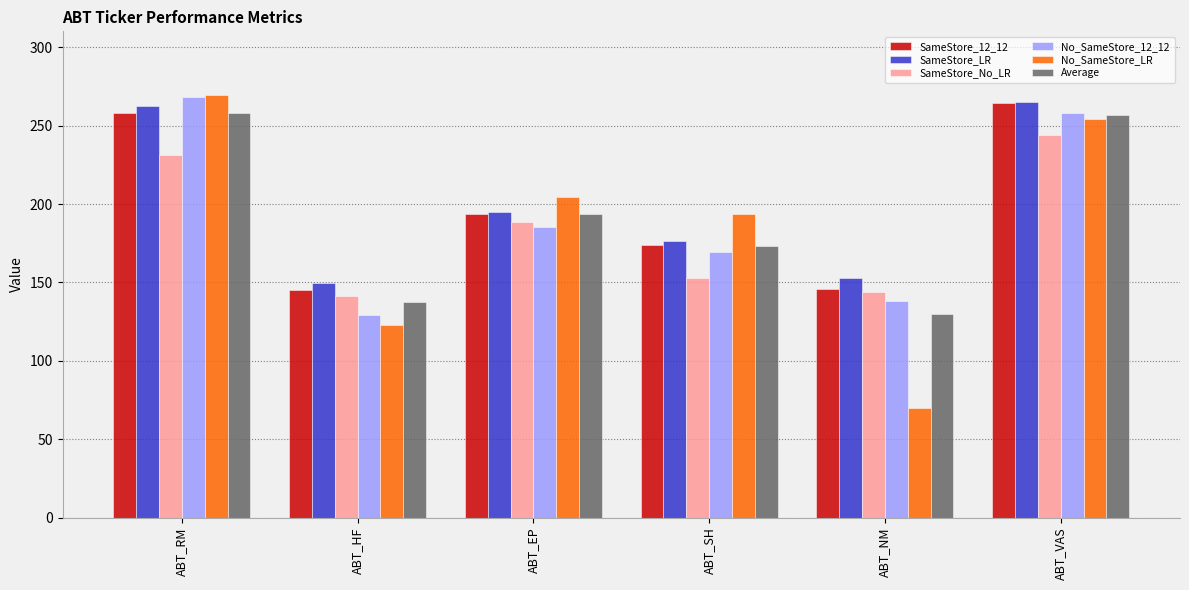

The No_SameStore_LR series shows 254.0 at ABT_VAS. True or false?

True